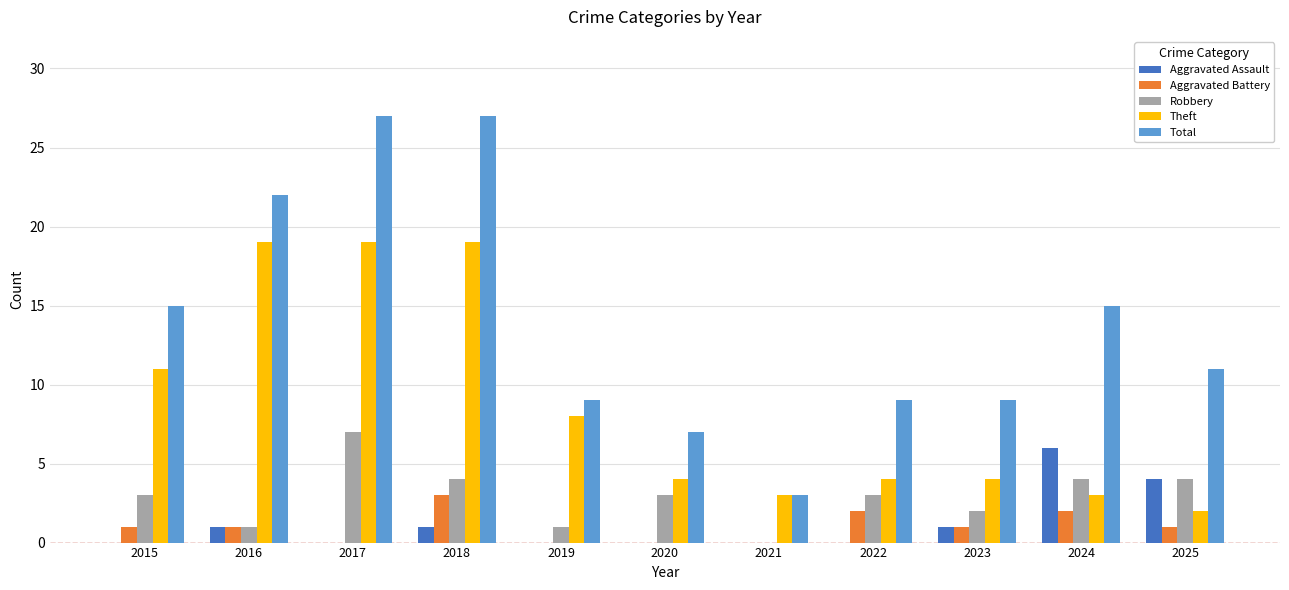

Is it true that Aggravated Assault equals 0 at 2021?

True